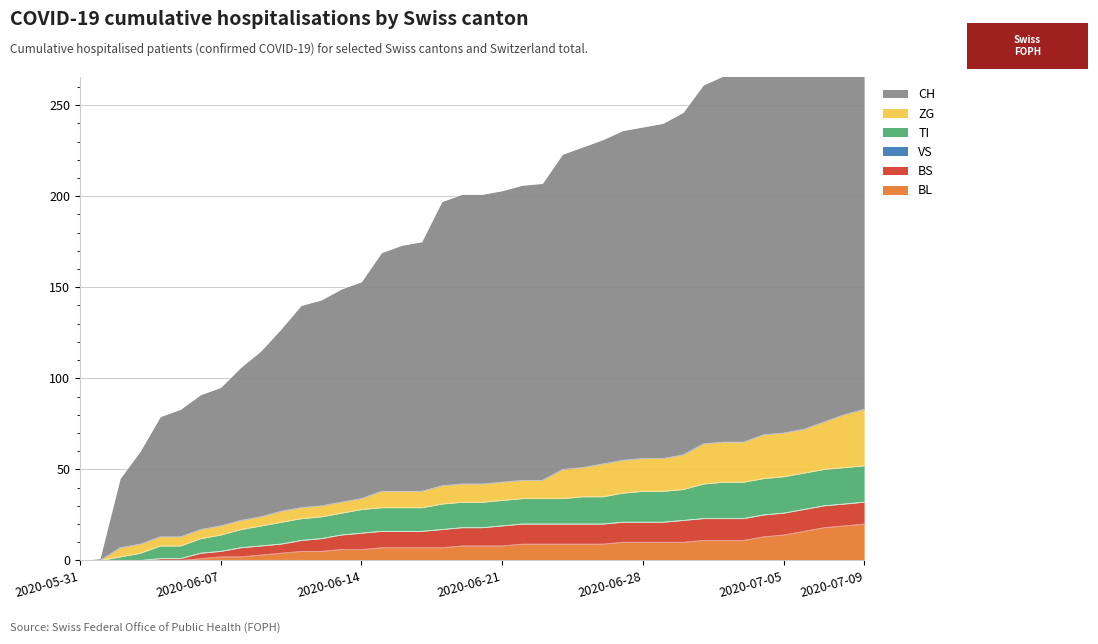

Which series has the largest total across all categories?

CH